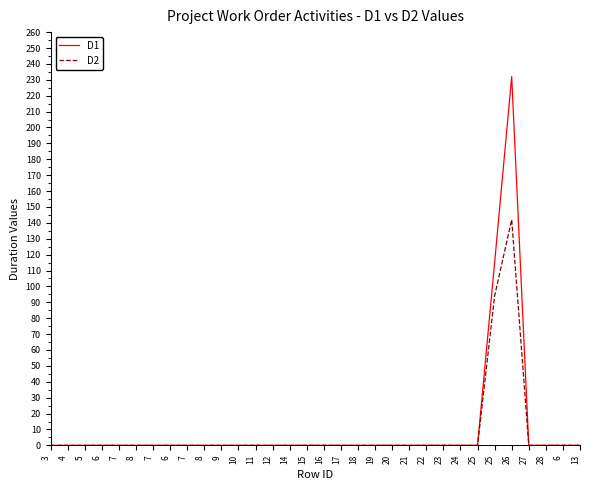

Count the number of categories in the chart.

32